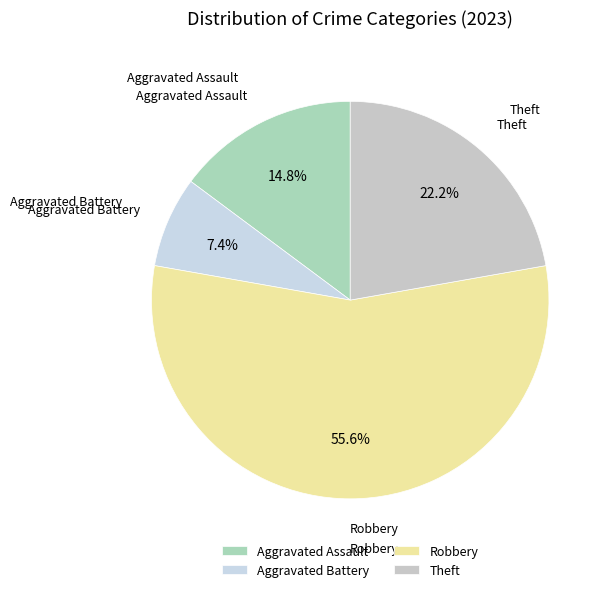

Do Aggravated Battery and Aggravated Assault together represent more than half of the pie?

No